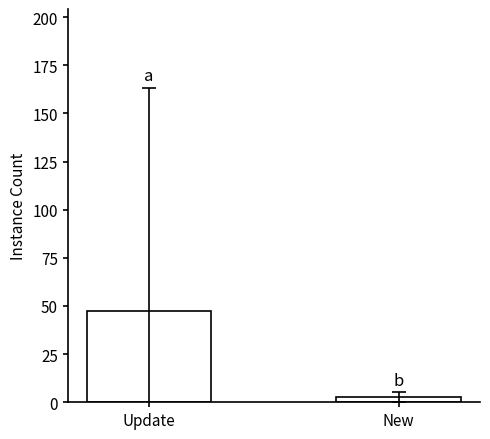

At which category does the chart reach its minimum across all series?

New